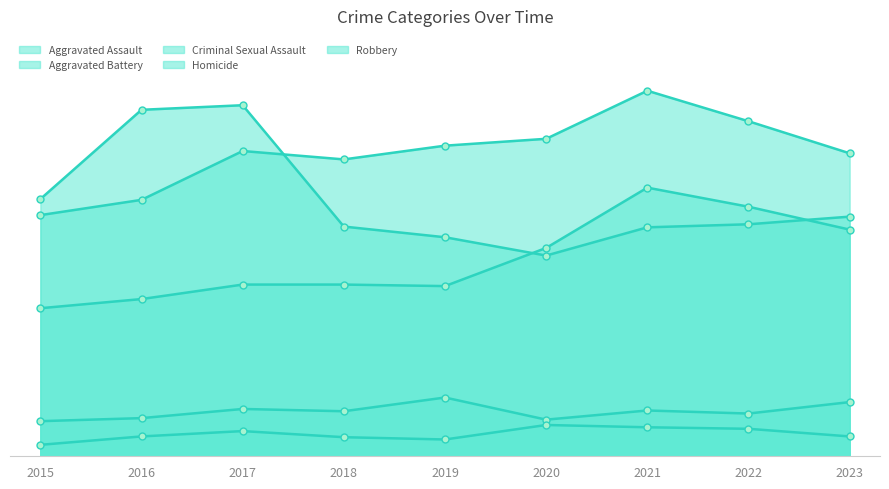

Which category has the lowest value across all series?

2015